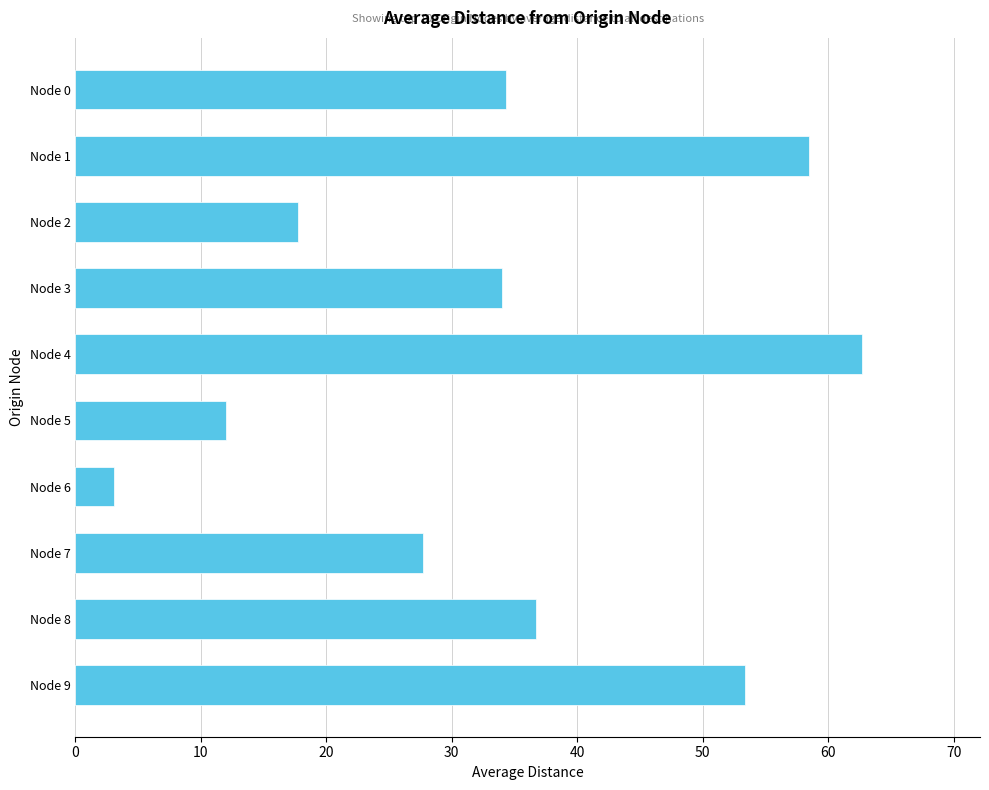

What is the sum of all values?

340.2